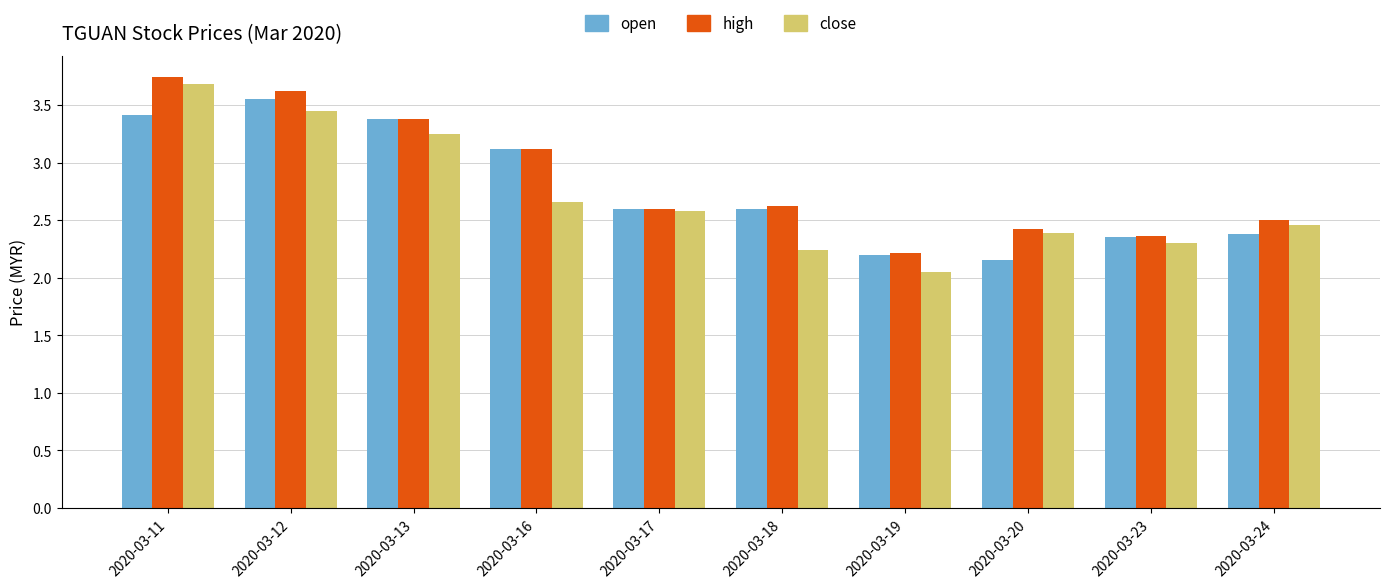

How many bars are there in each group?

3